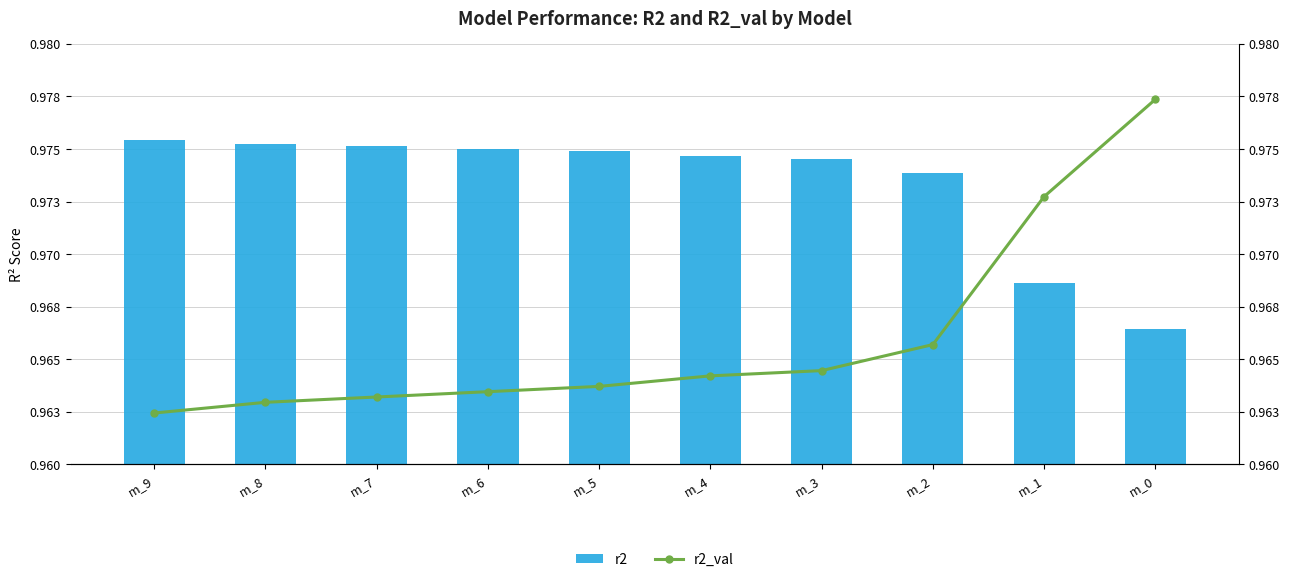

How many categories are shown in the chart?

10